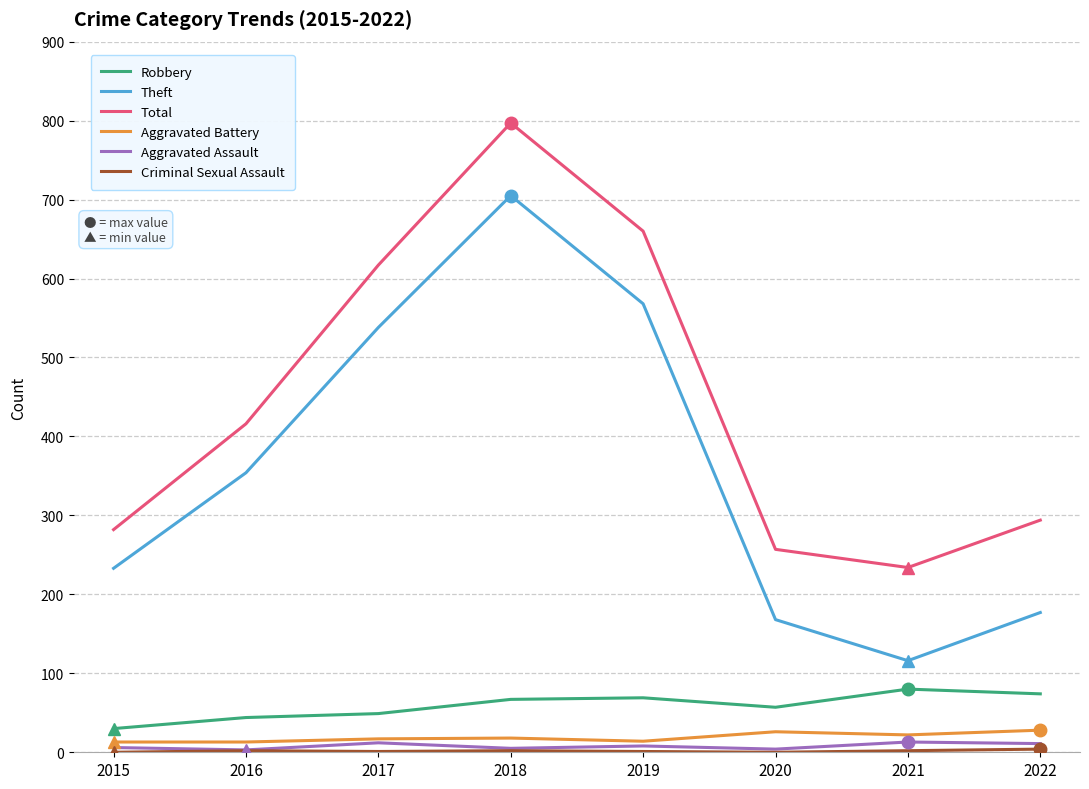

At which category does Total reach its first local valley?

2021